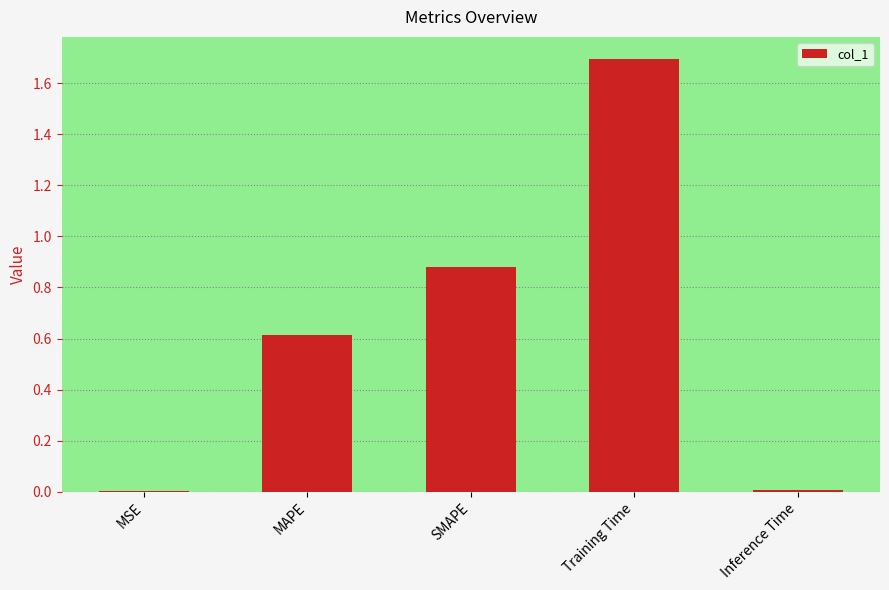

True or false: the data shows 1.7 at Training Time.

True